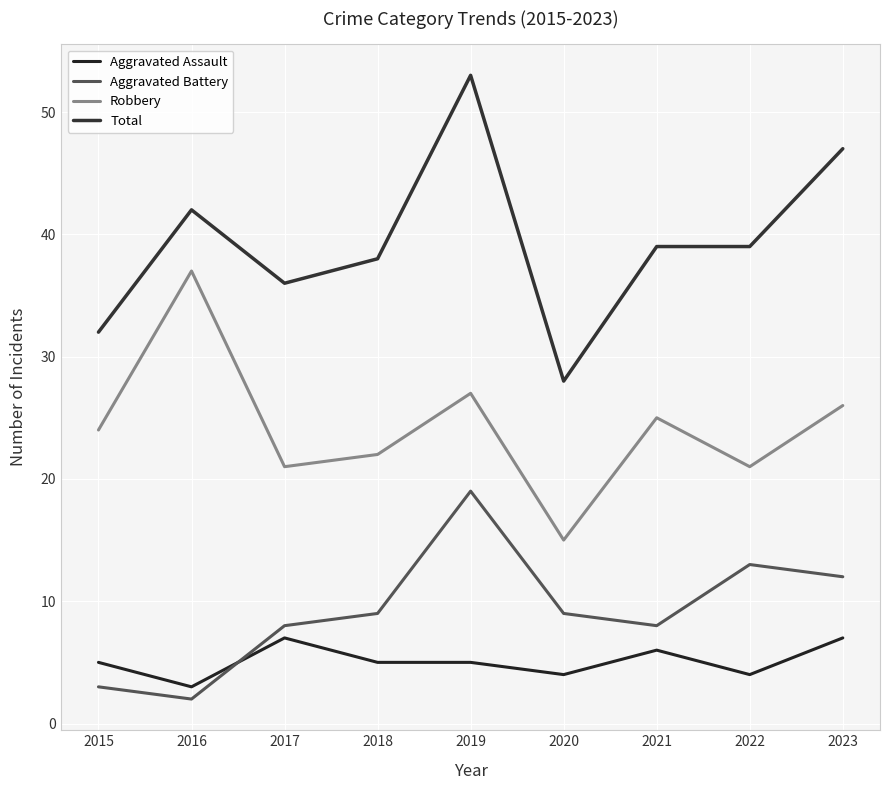

What is the sum of all Aggravated Assault values?

46